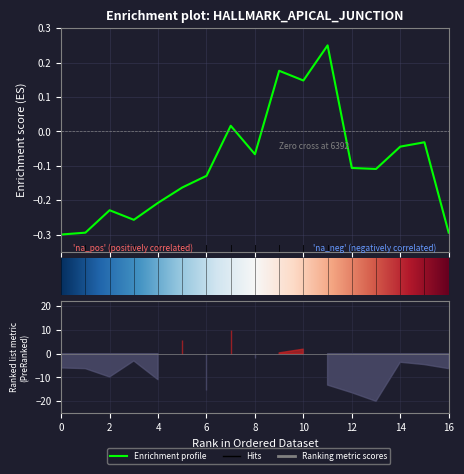

Where does the data first go above 0?

7